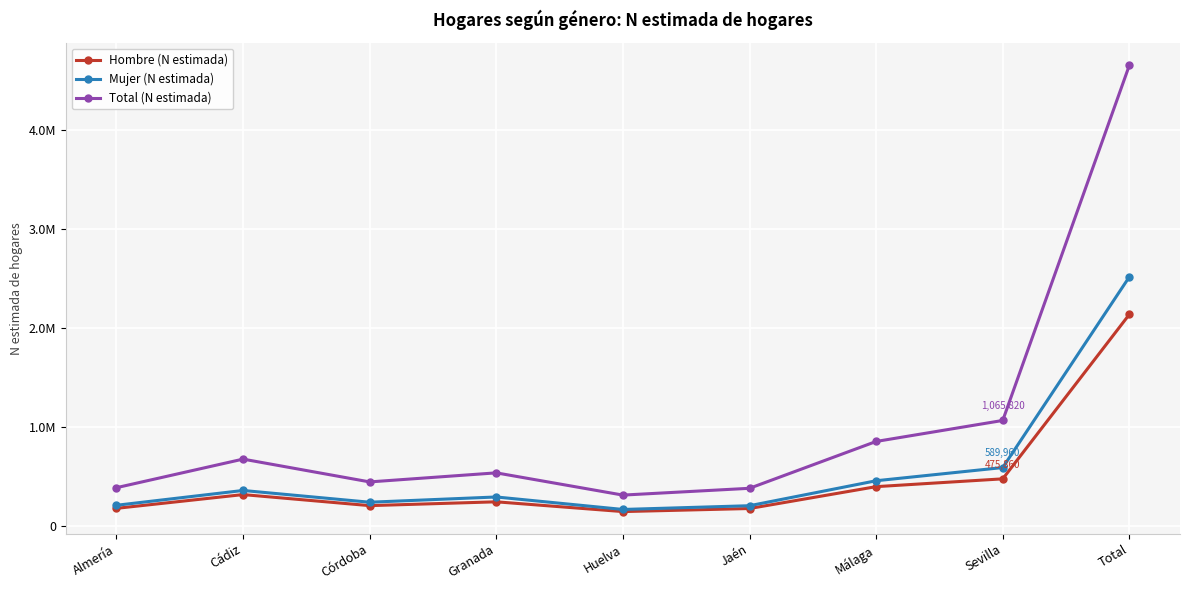

Which has a higher value, Cádiz or Total?

Total